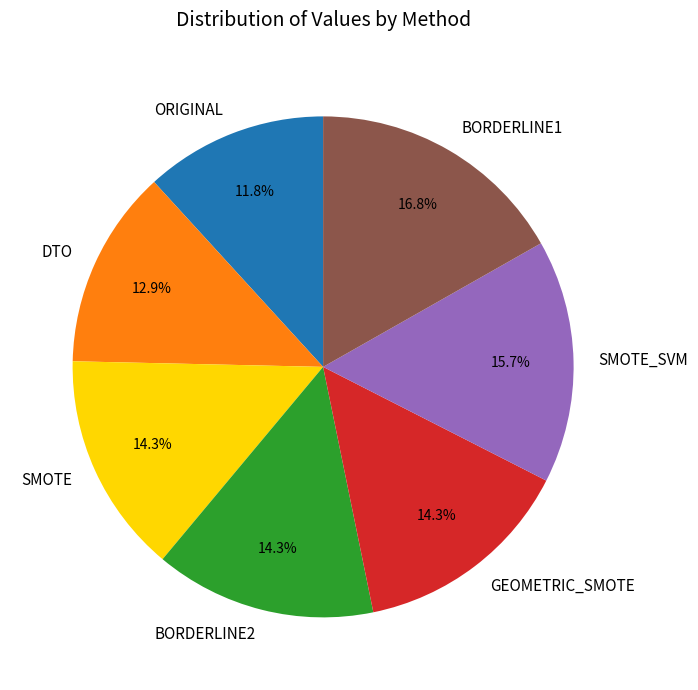

To the nearest percent, what is the average slice percentage?

14%